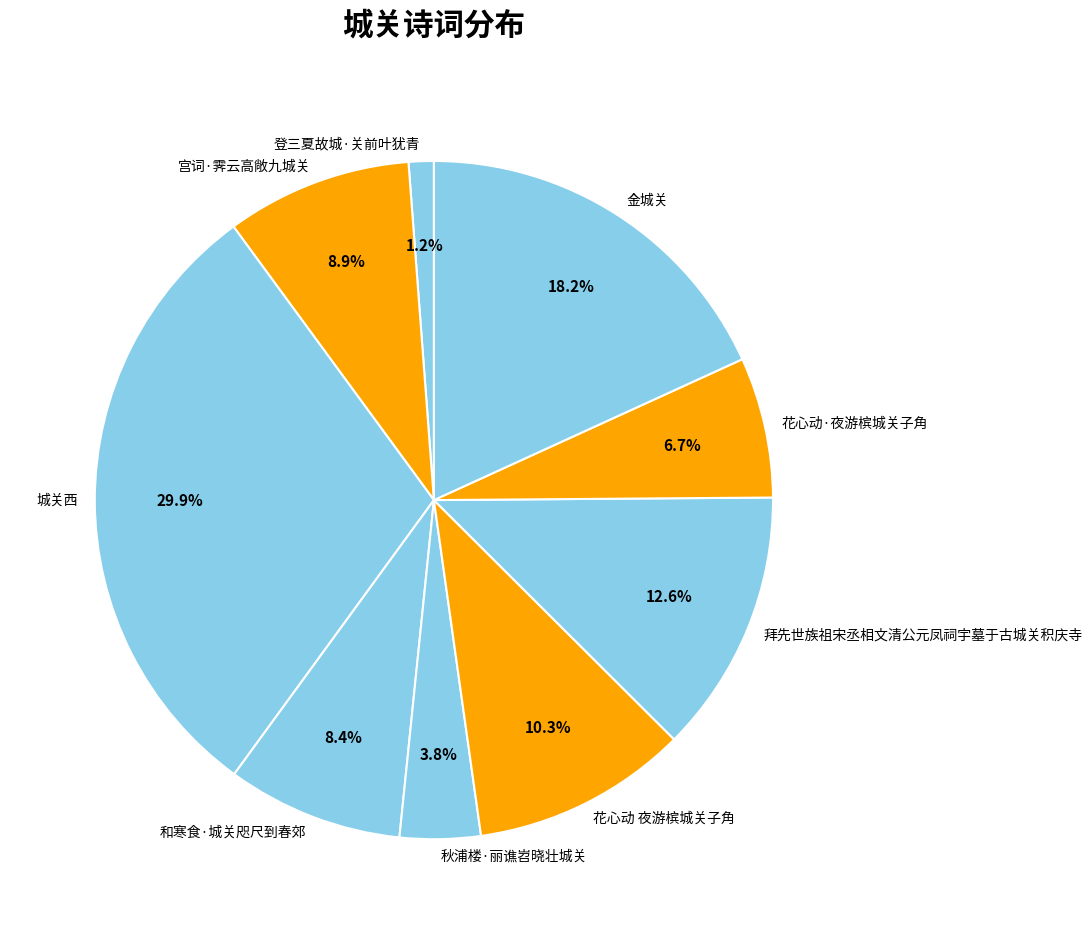

Is it true that 城关西 is 23% of the pie?

False